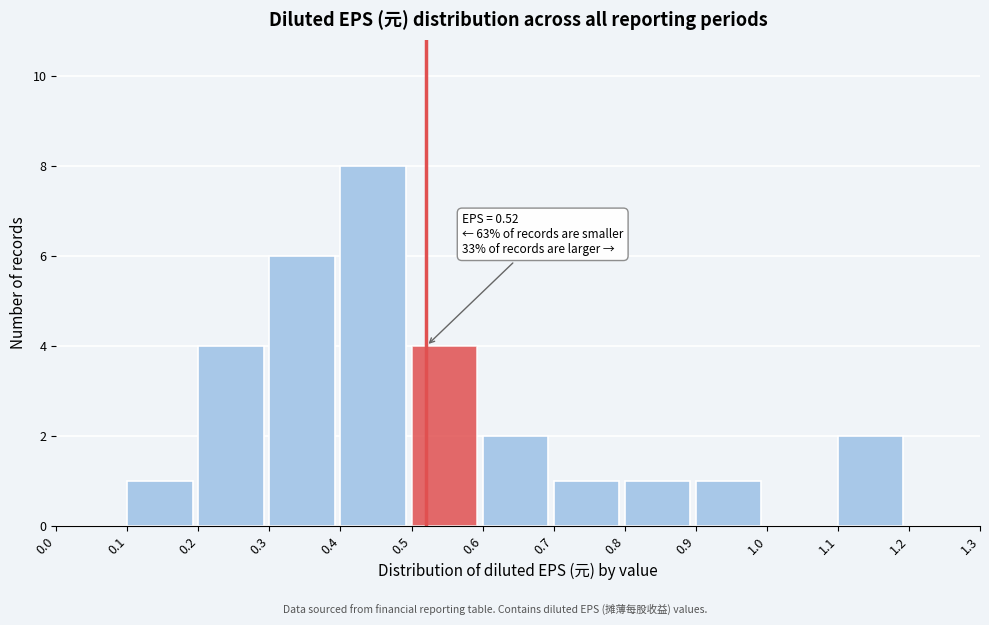

Which range on the x-axis has the tallest bar?

0.4 to 0.5